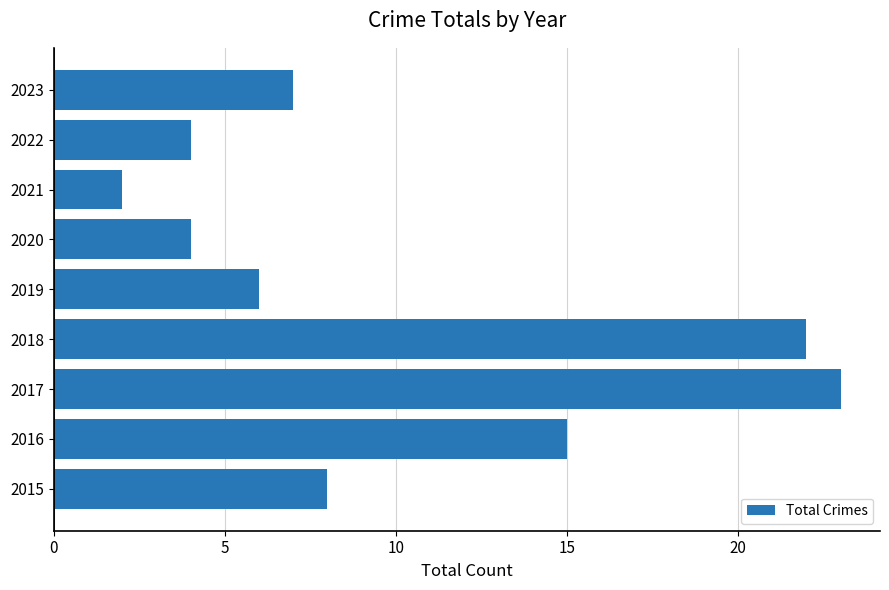

The value at 2019 is 6. True or false?

True